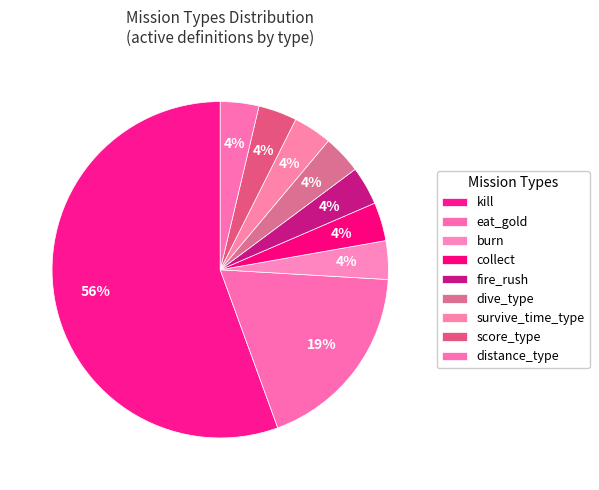

Is kill the majority of the pie?

Yes